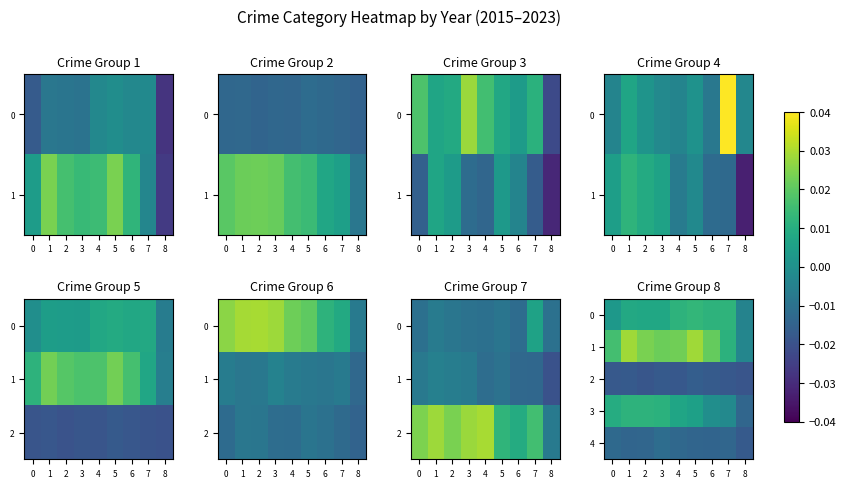

How many data points does each series have?

9